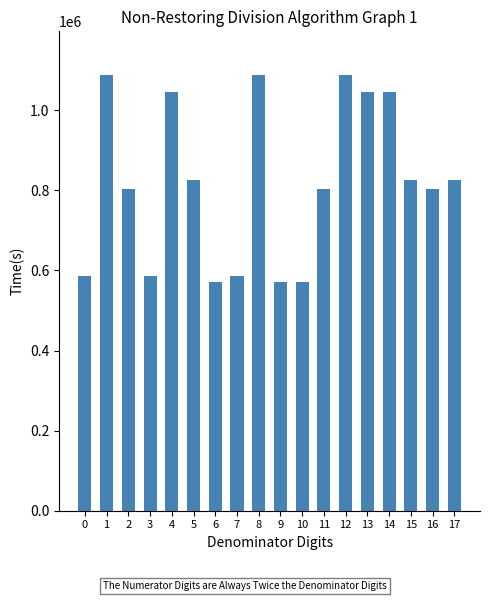

Does the chart contain any negative values?

No